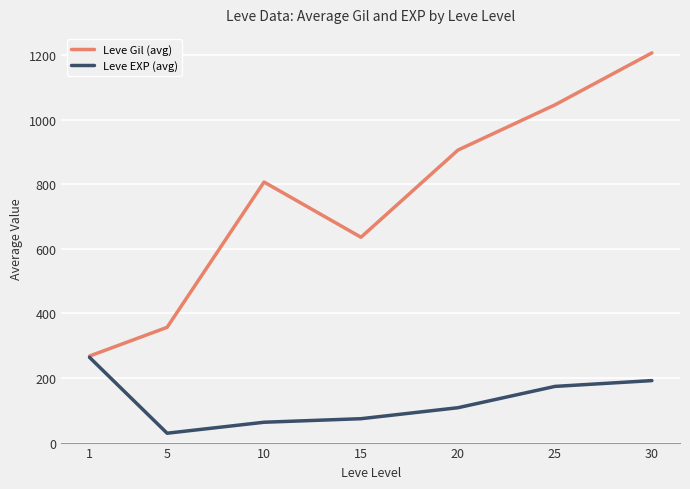

What is the maximum value for Leve Gil (avg)?

1207